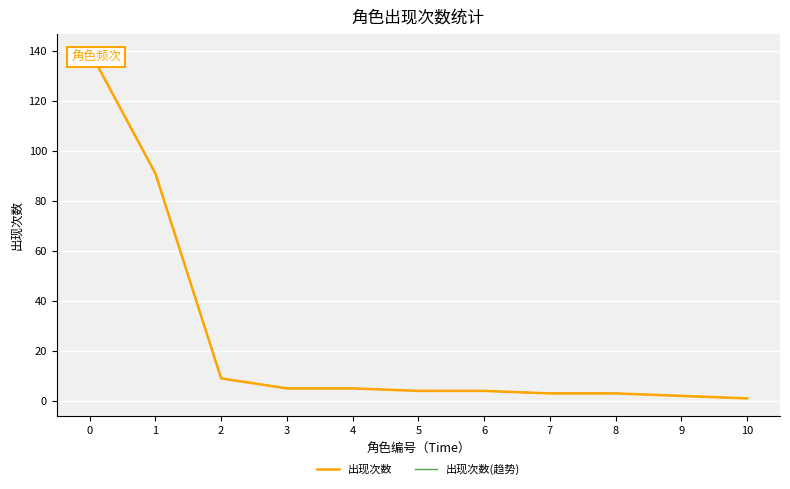

Which series changed the most between 3 and 8?

出现次数